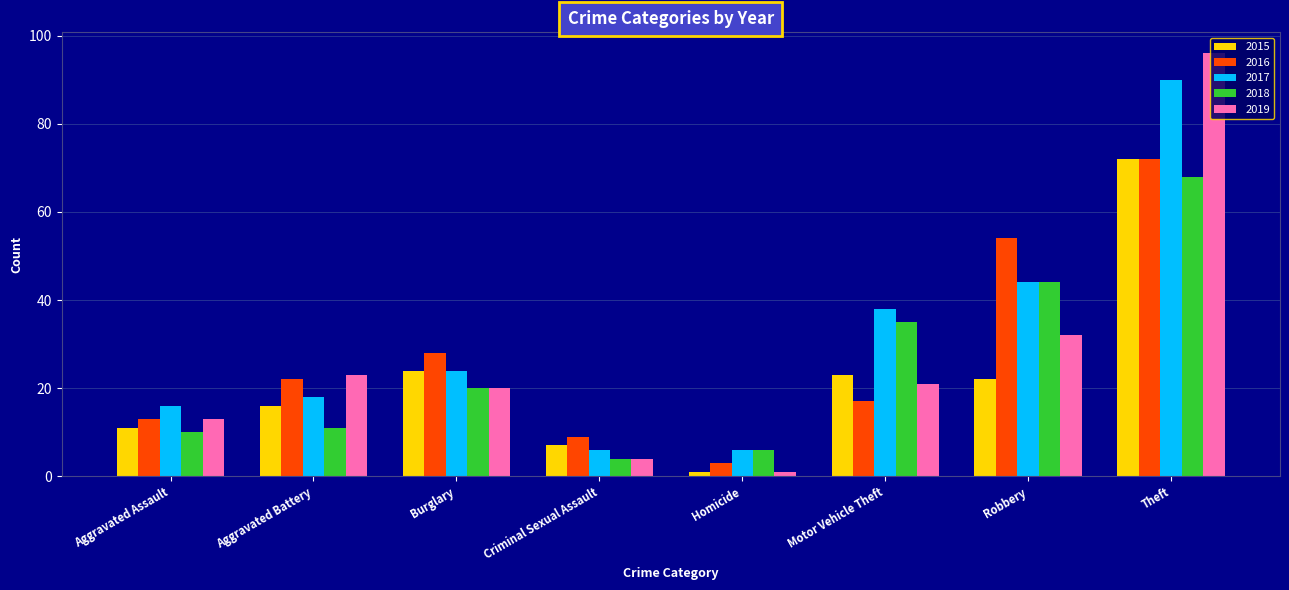

Which series changed the most between Criminal Sexual Assault and Theft?

2019